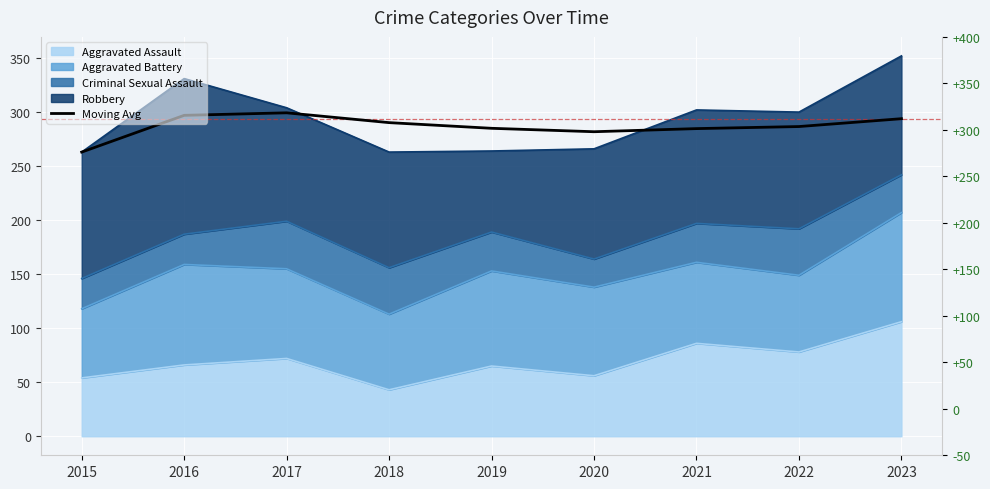

List the labels in order of value, smallest first.

2015, 2020, 2021, 2019, 2022, 2018, 2023, 2016, 2017